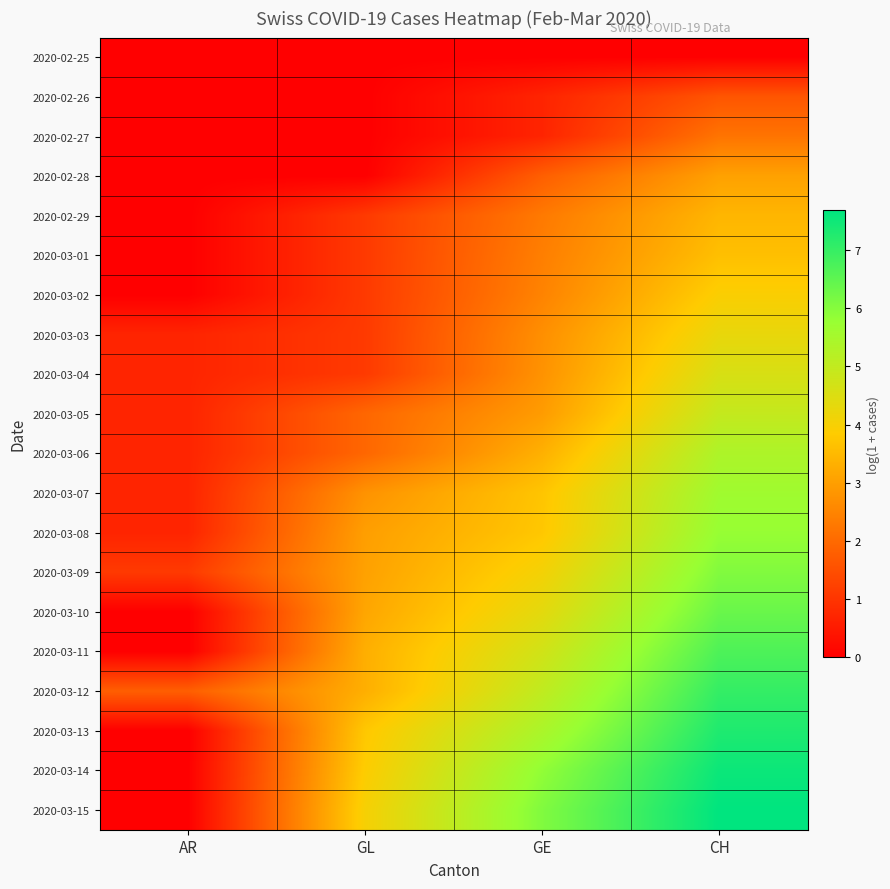

At how many categories does at least one series exceed 4?

3